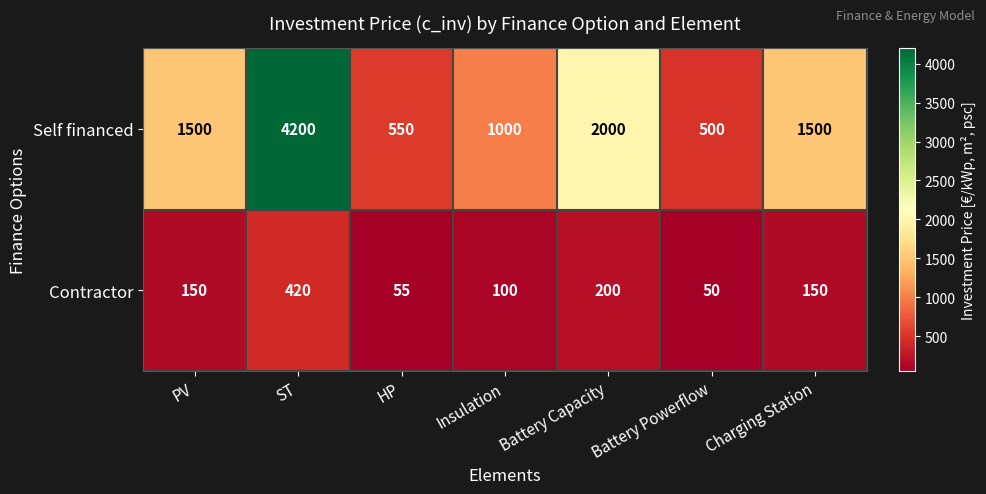

True or false: Self financed has a value of 2000 at Battery Capacity.

True